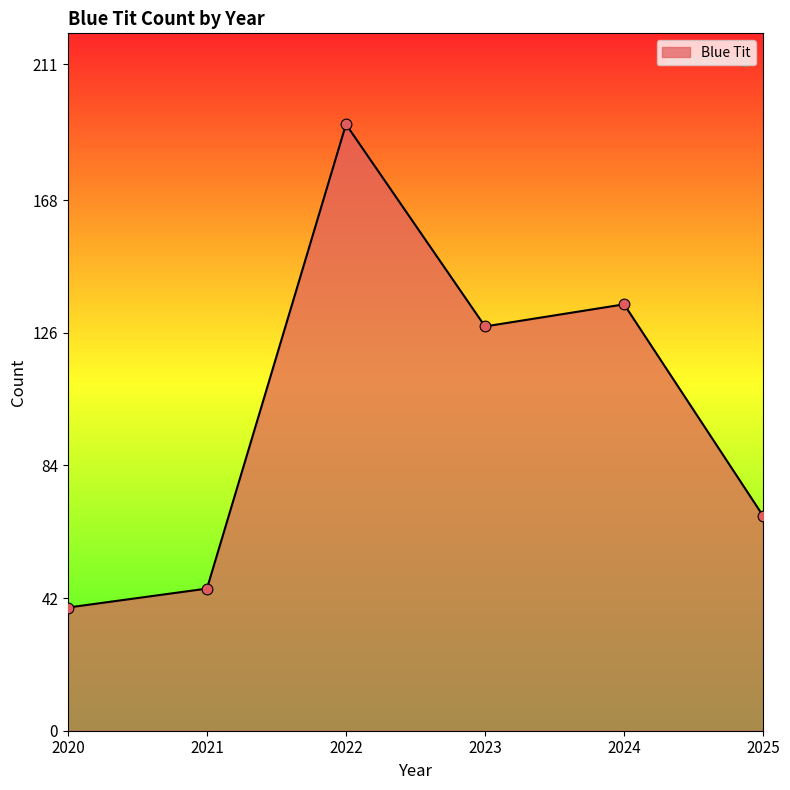

Which has a higher value, 2021 or 2025?

2025